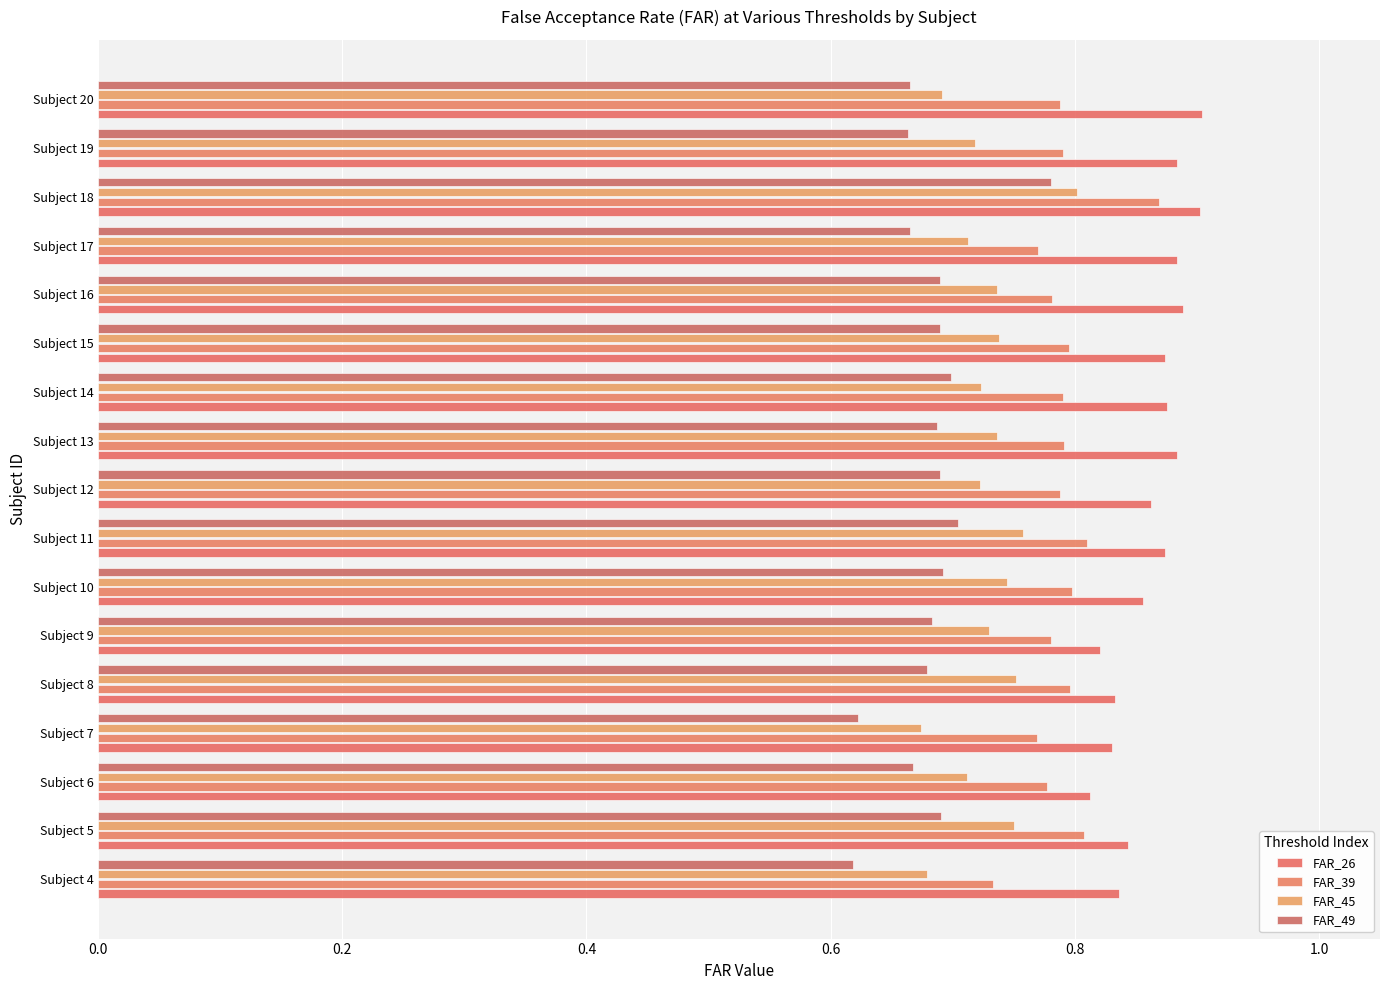

Which series has the largest total across all categories?

FAR_26